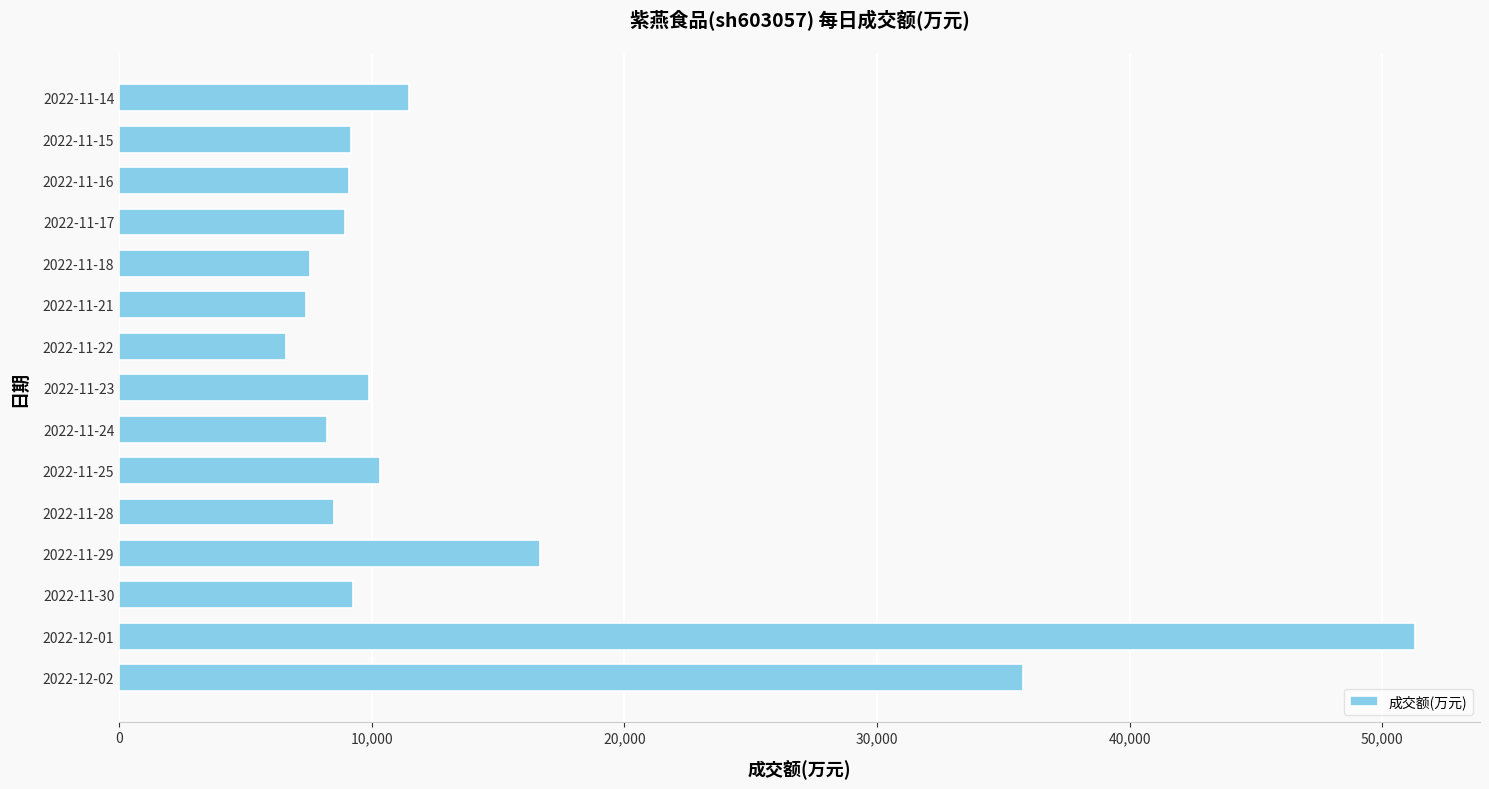

What is the change in value from 2022-11-30 to 2022-11-21?

-1851